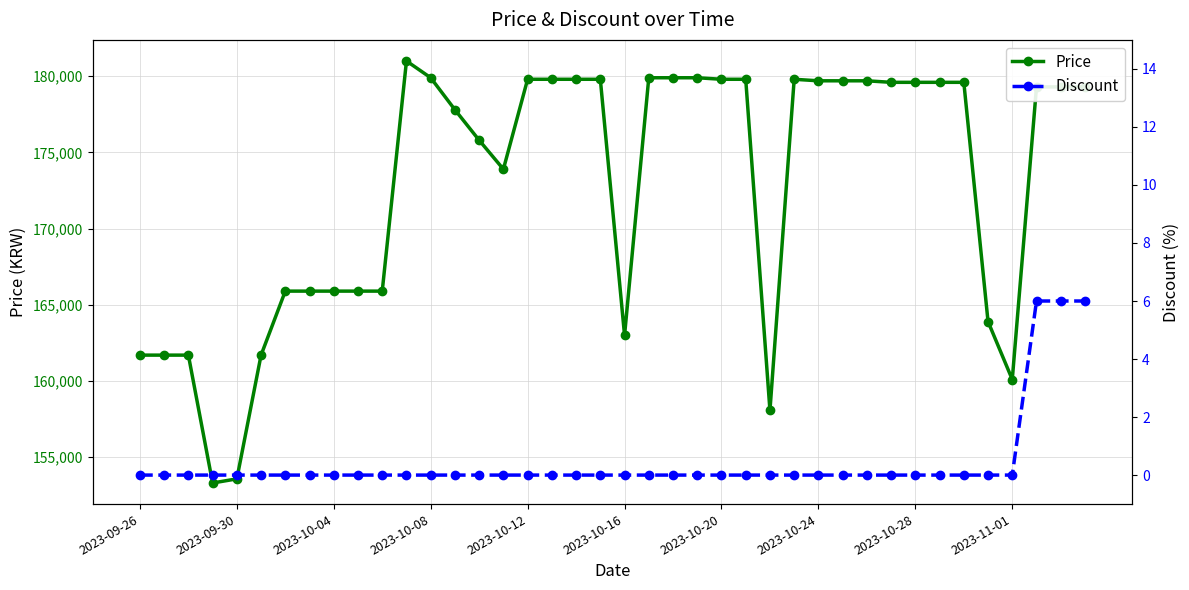

Where is the first local maximum for Price?

11